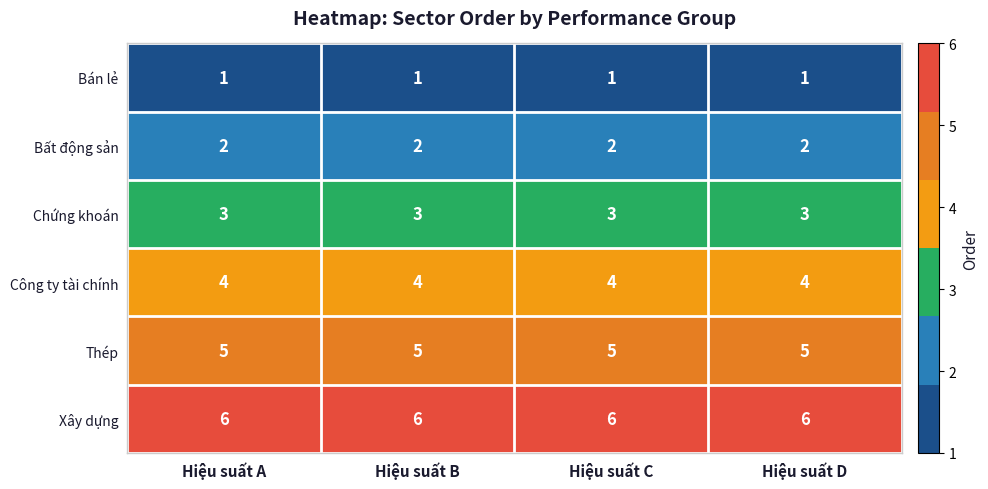

What is the greatest value displayed?

6